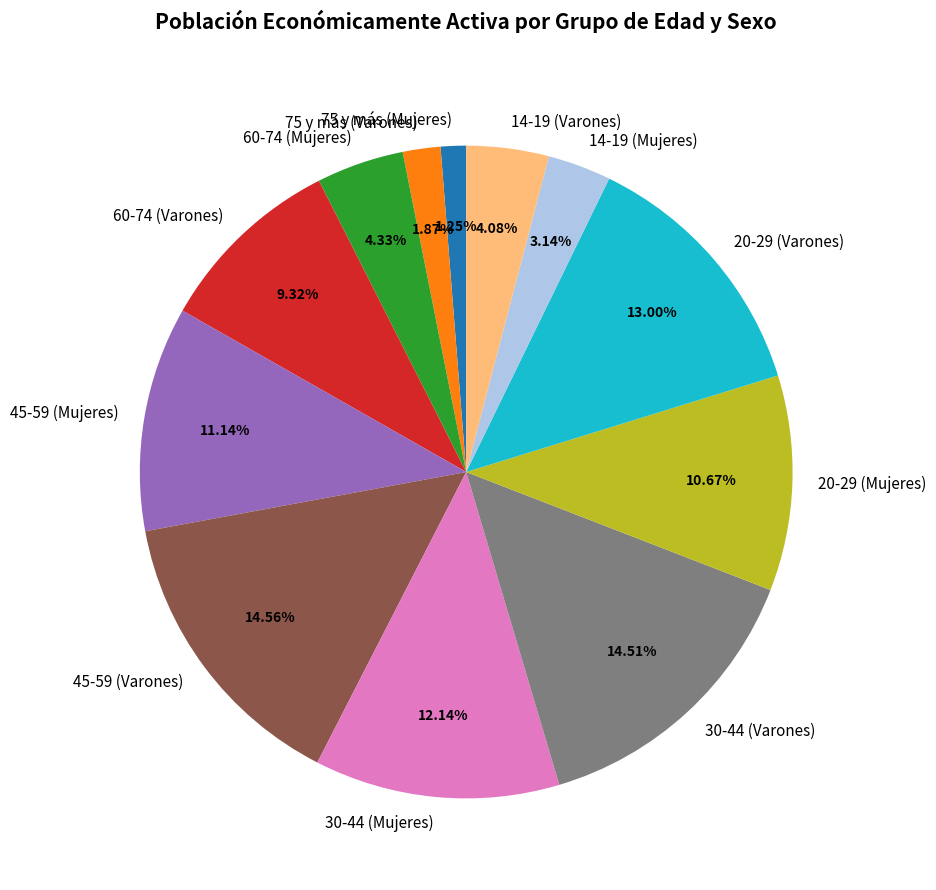

Do 14-19 (Mujeres) and 60-74 (Varones) together represent more than half of the pie?

No